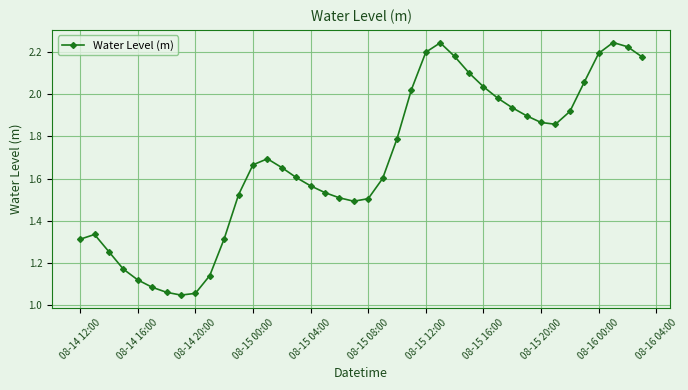

True or false: there are more than 0 points higher than both neighbors.

True